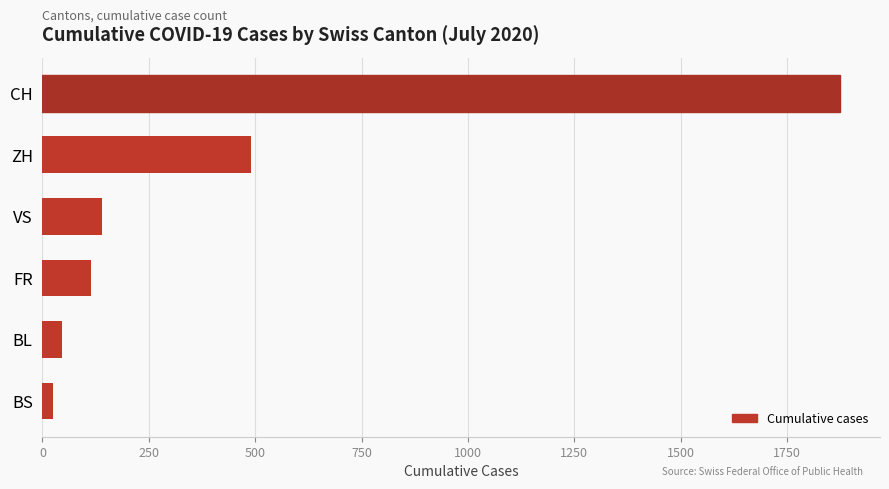

What is the value of the 2nd bar from the top?

490